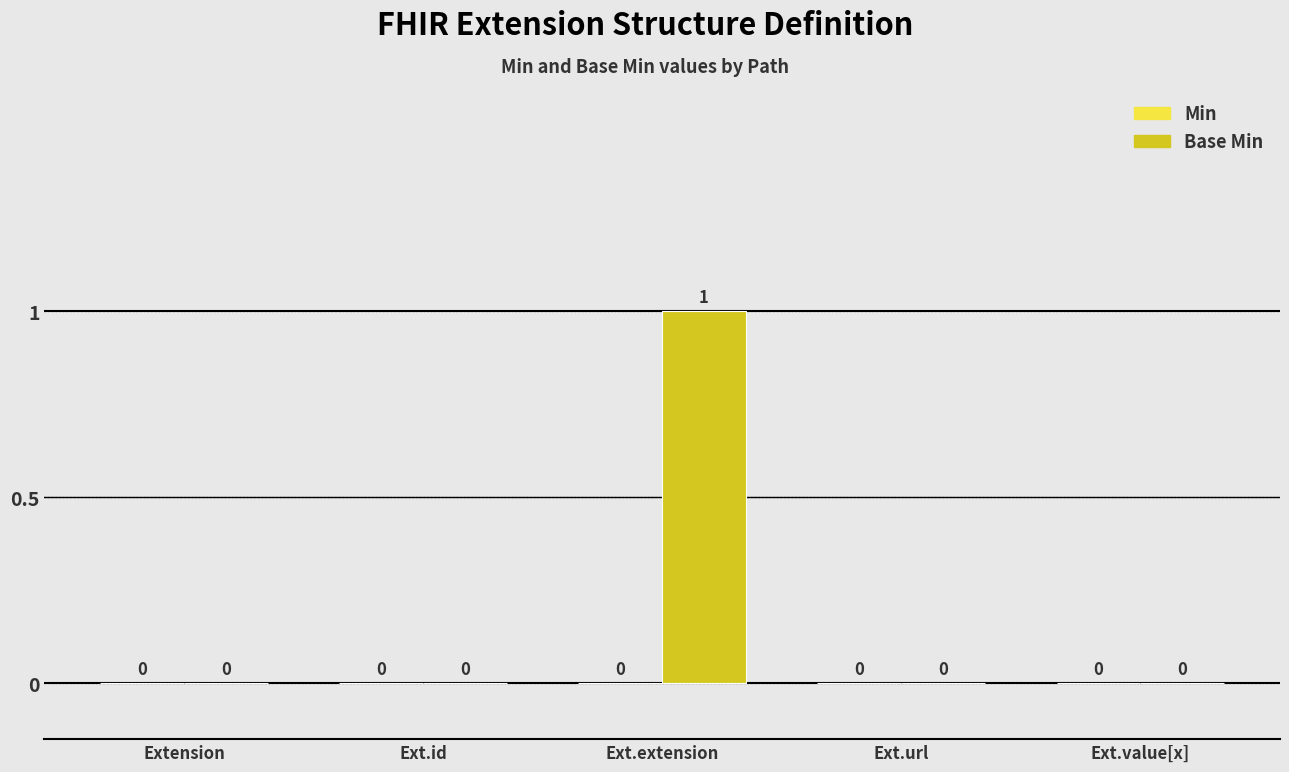

Are the bars horizontal?

No